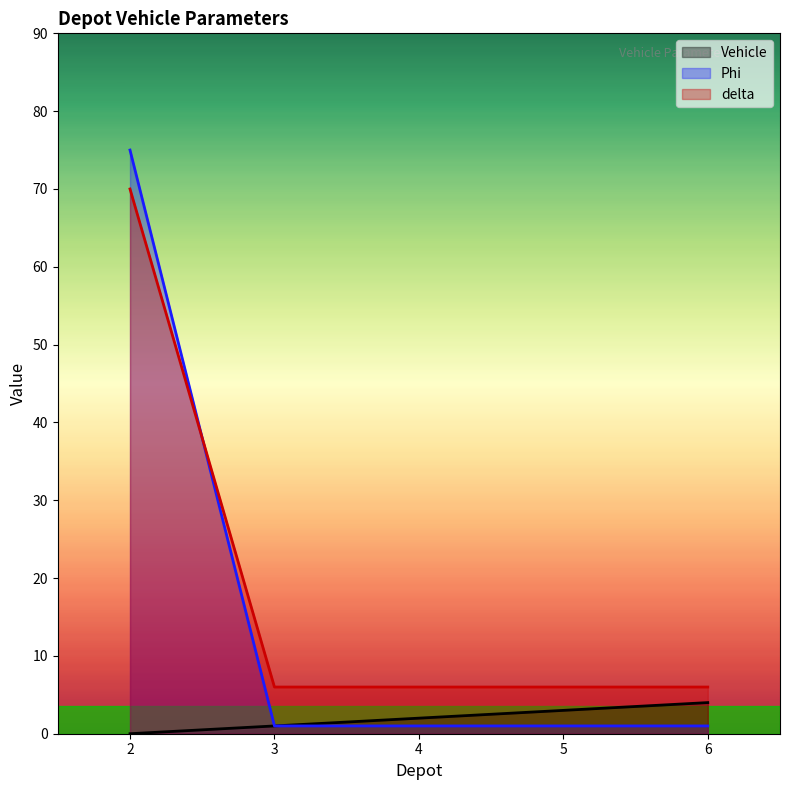

Is the value of Phi at 2 greater than the value of delta at 4?

Yes